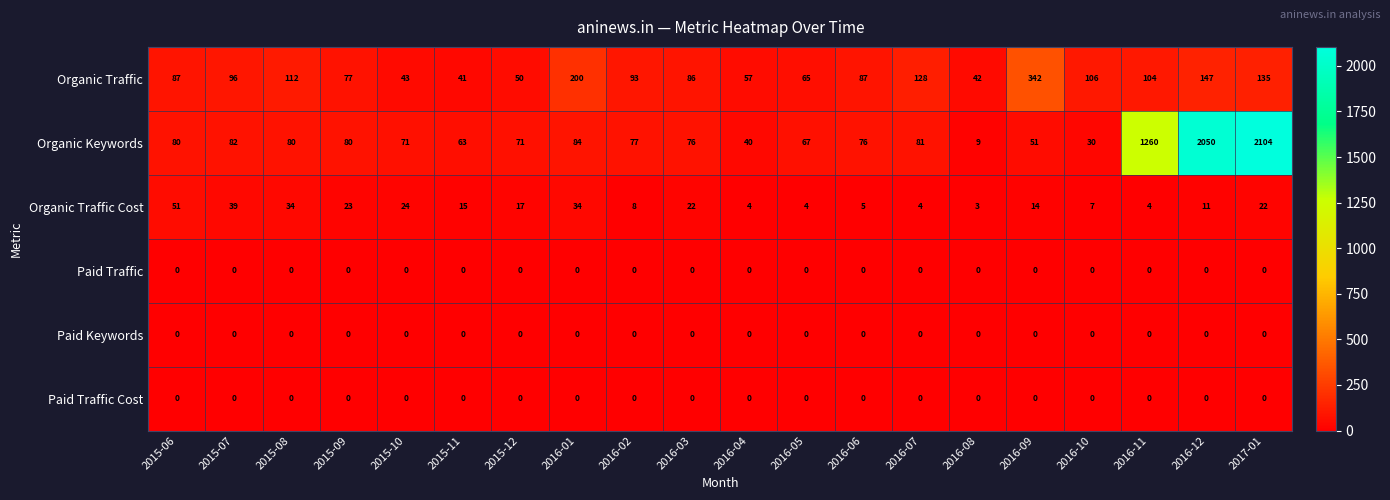

What is the approximate value of Organic Traffic Cost at 2015-10, to the nearest 10?

20